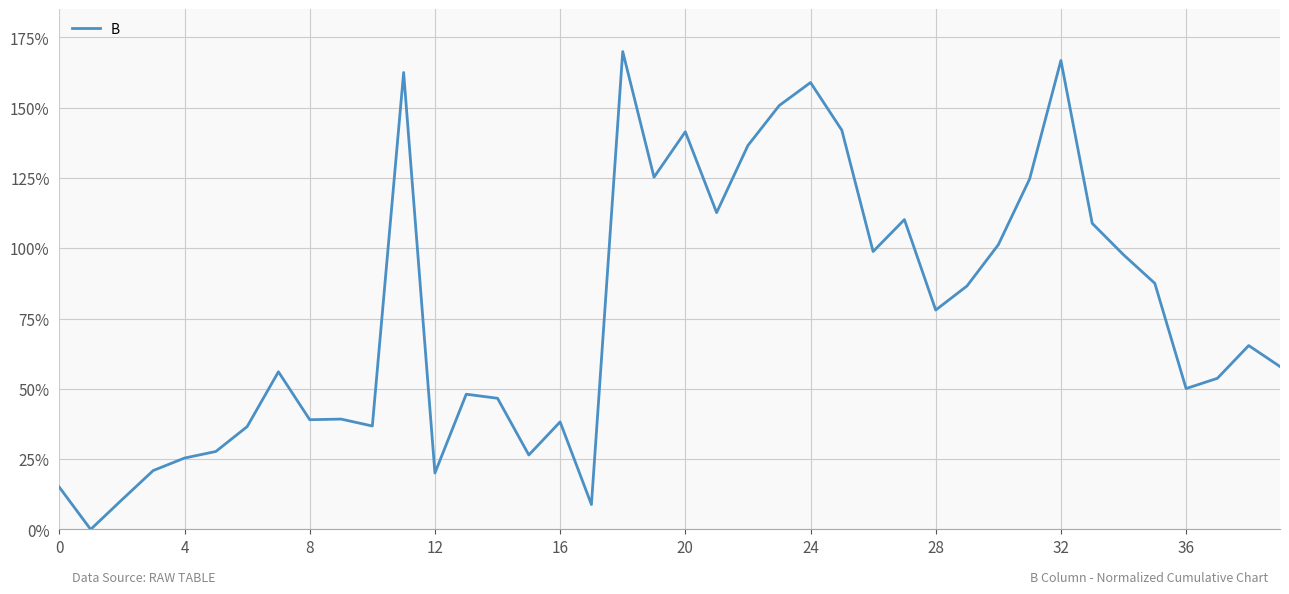

What is the greatest value displayed?

170.0